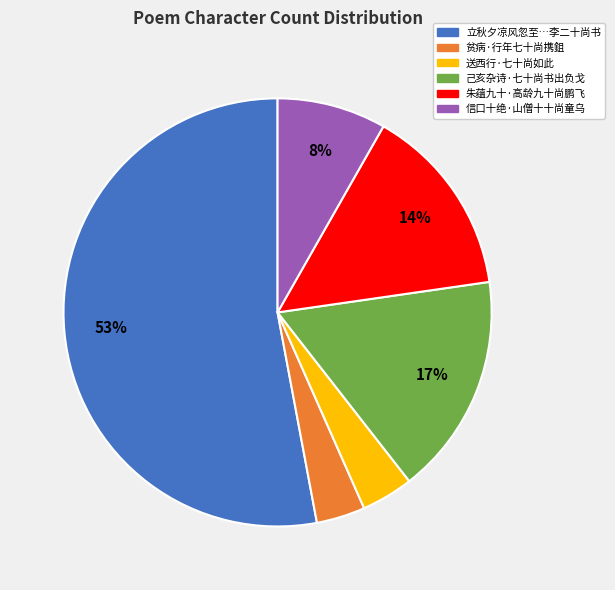

Is there a majority slice in this chart?

Yes